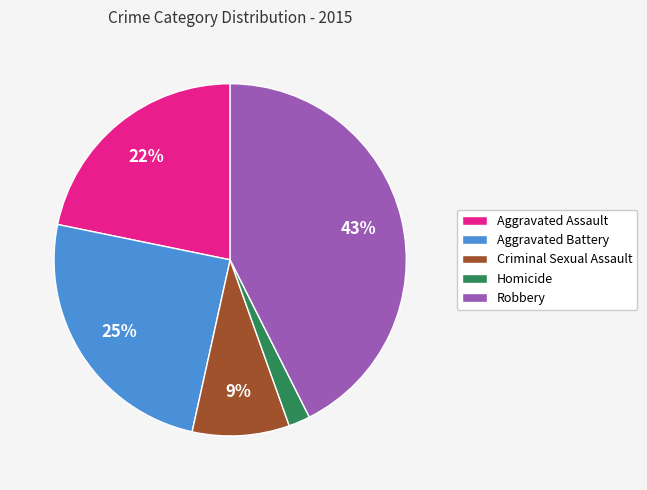

To the nearest percent, what percentage of the pie is Homicide?

2%